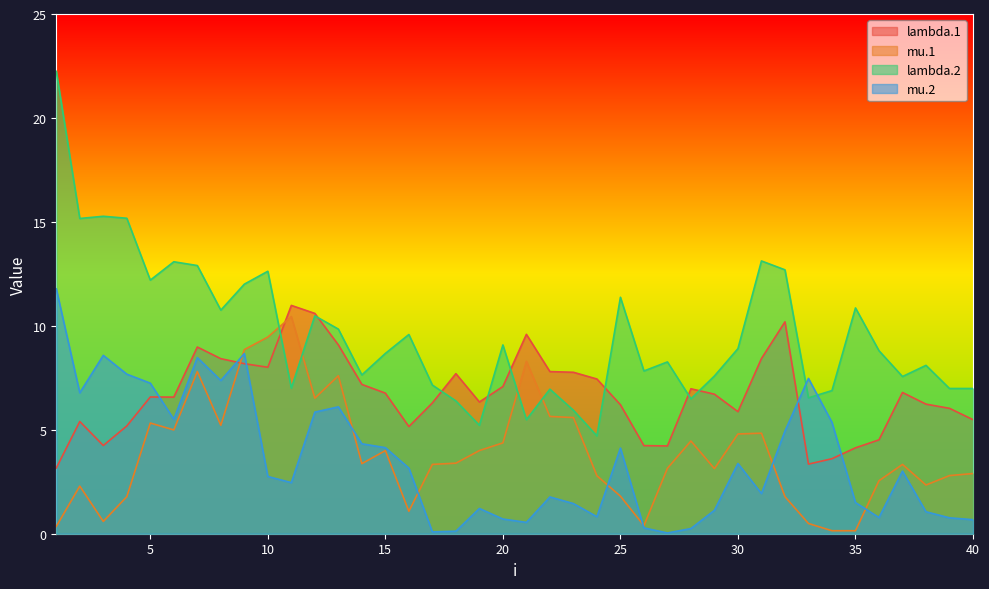

Which has a higher value, 21 or 5?

21